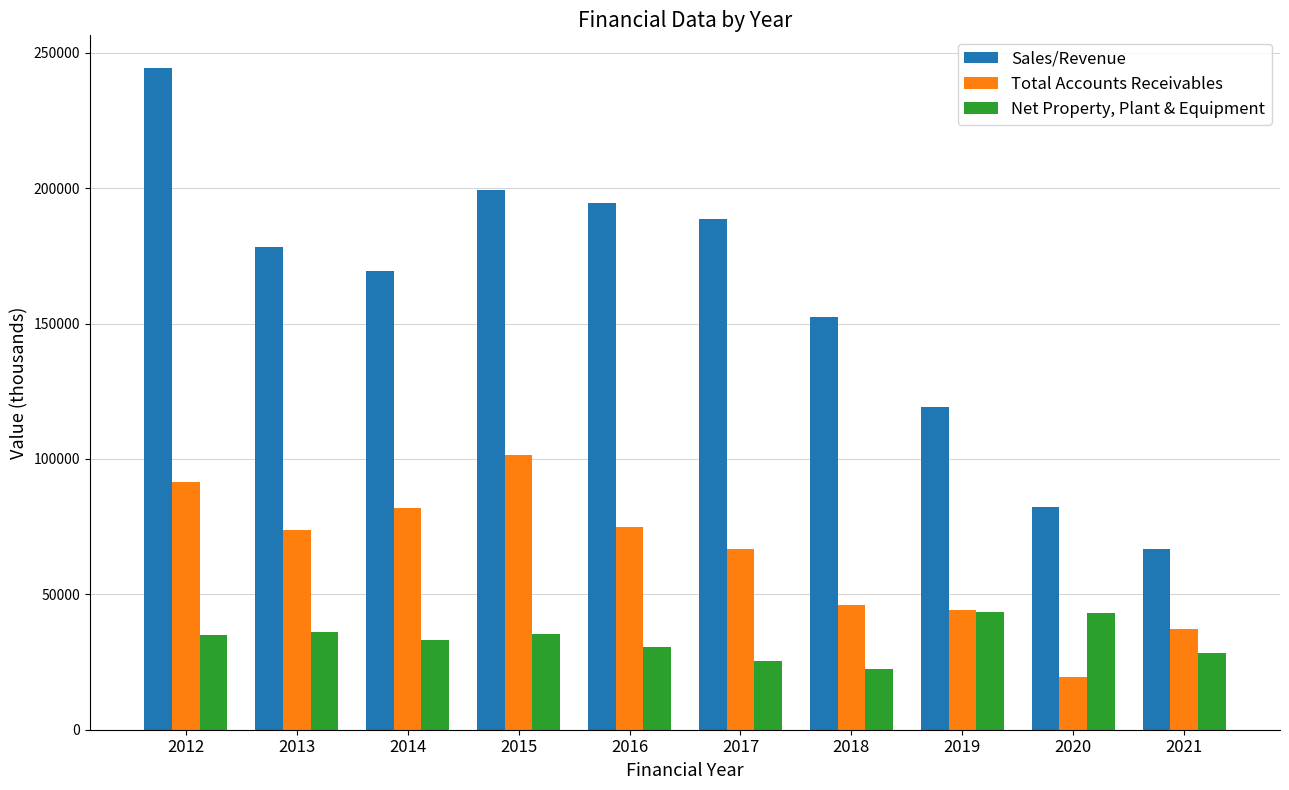

How many bars are there in each group?

3